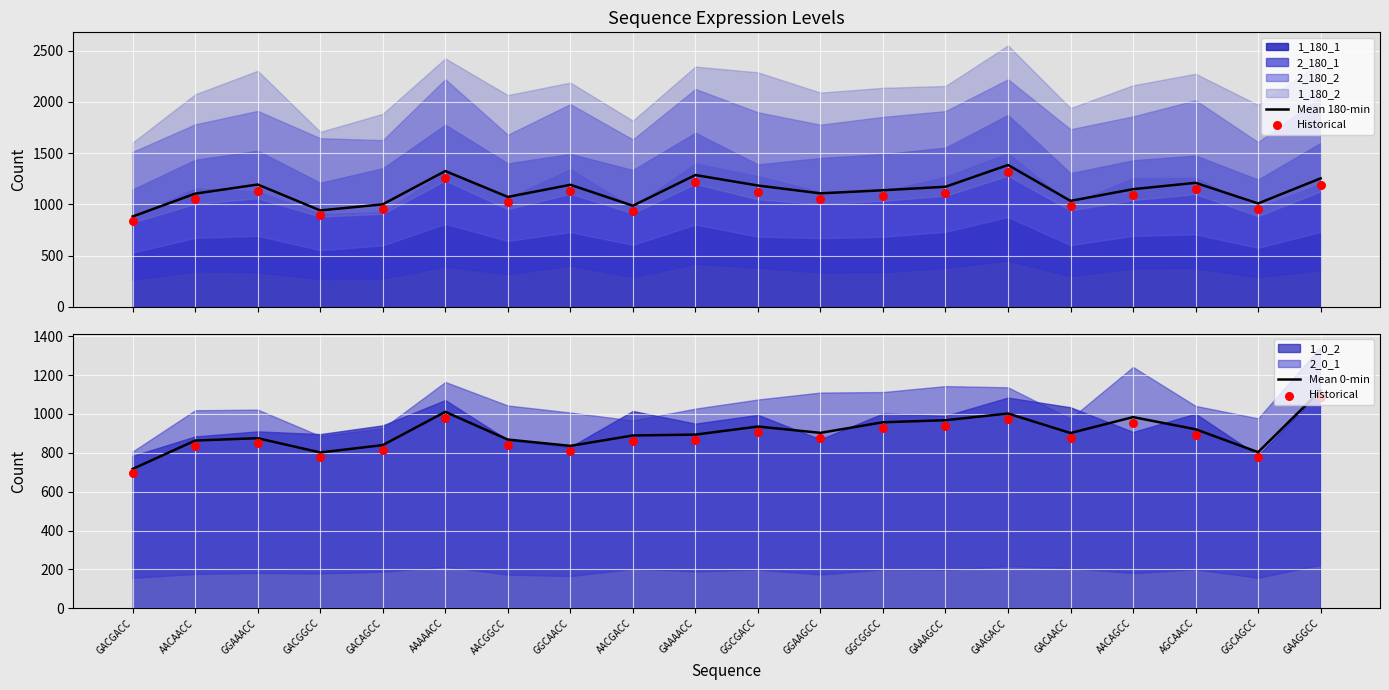

What is the total value across all series at AACAACC?

2804.9